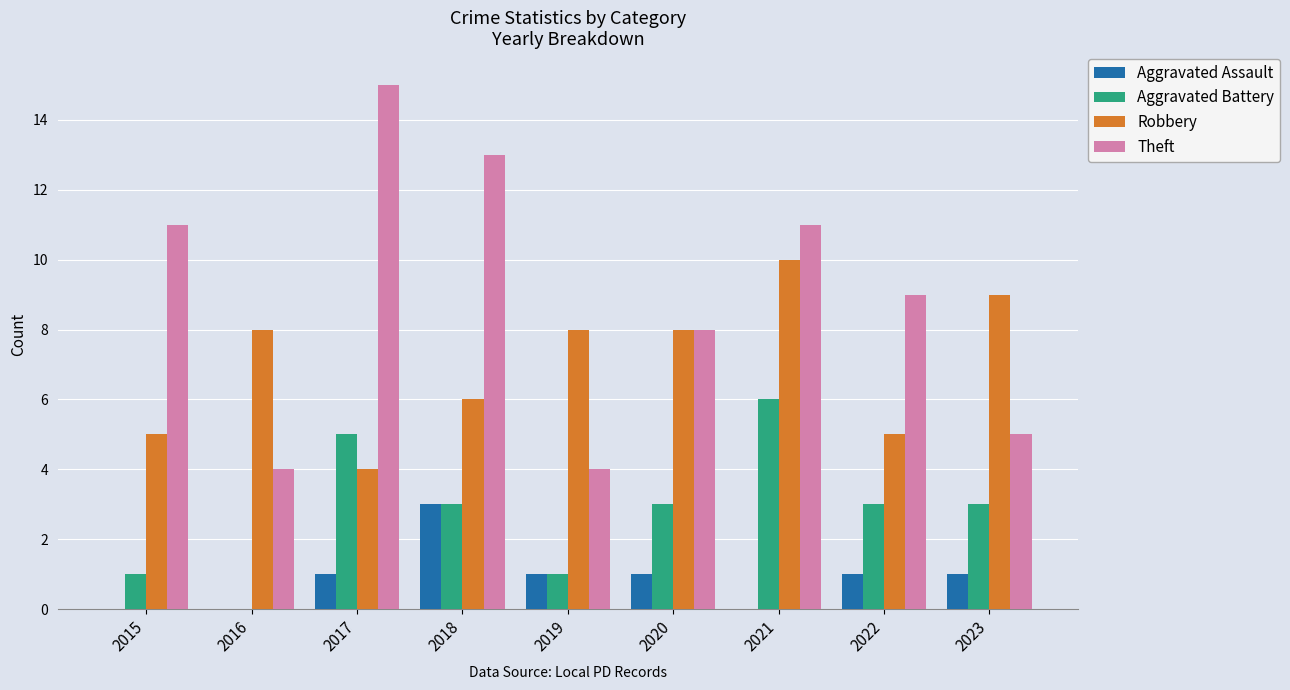

Is it true that Aggravated Assault equals 3 at 2018?

True